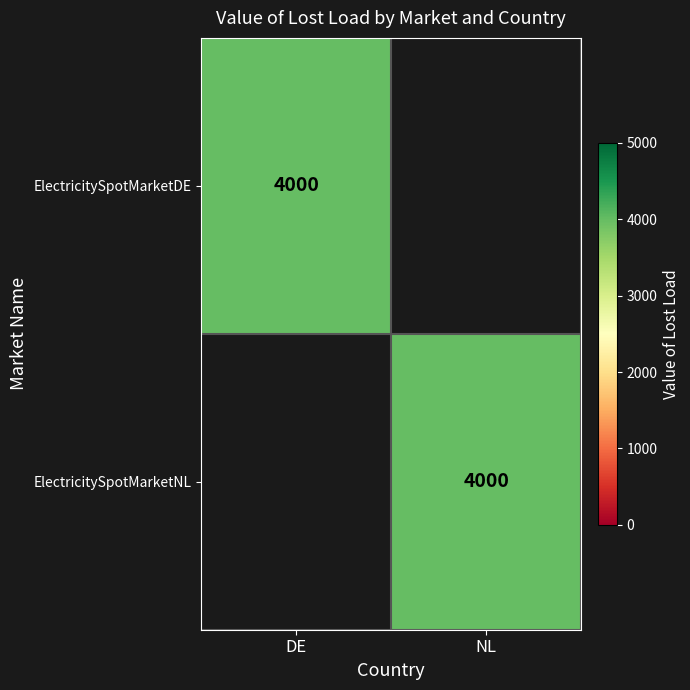

The ElectricitySpotMarketDE series shows 5213 at DE. True or false?

False